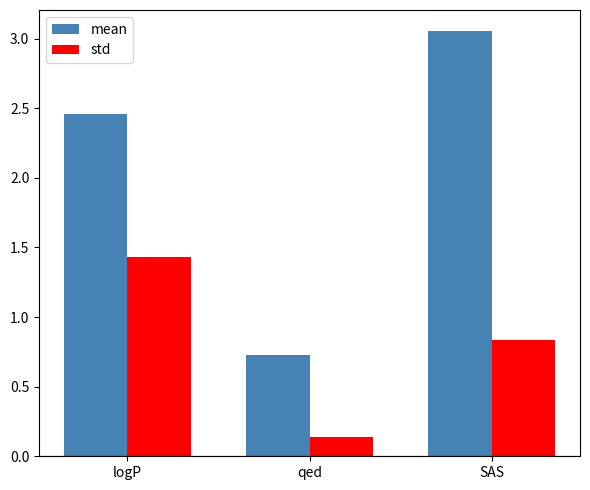

How many bars are there in total?

6